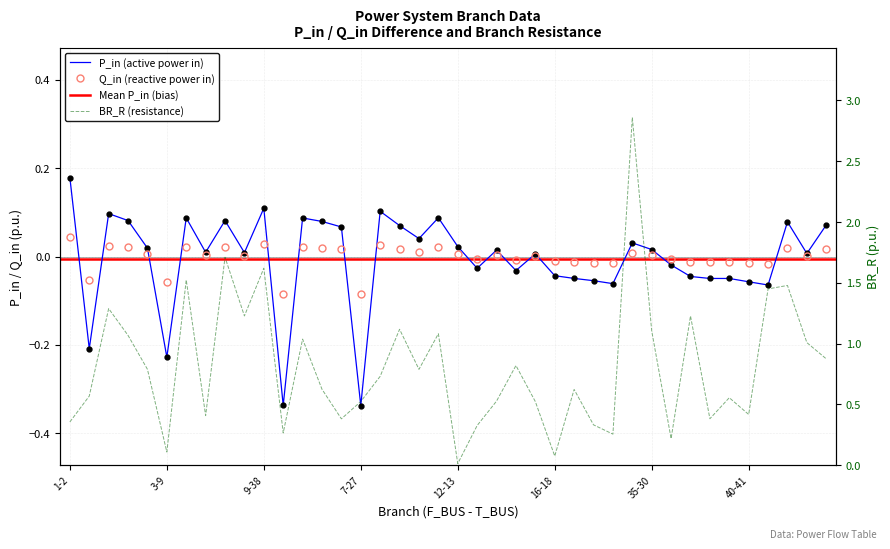

At which category does the chart reach its minimum across all series?

7-27